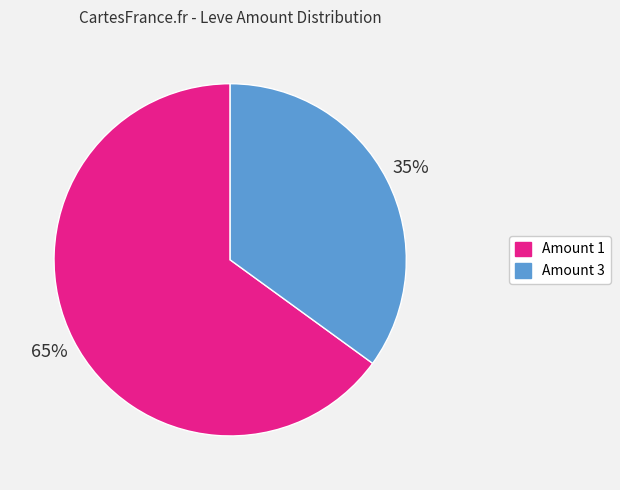

Count the number of slices in the pie.

2